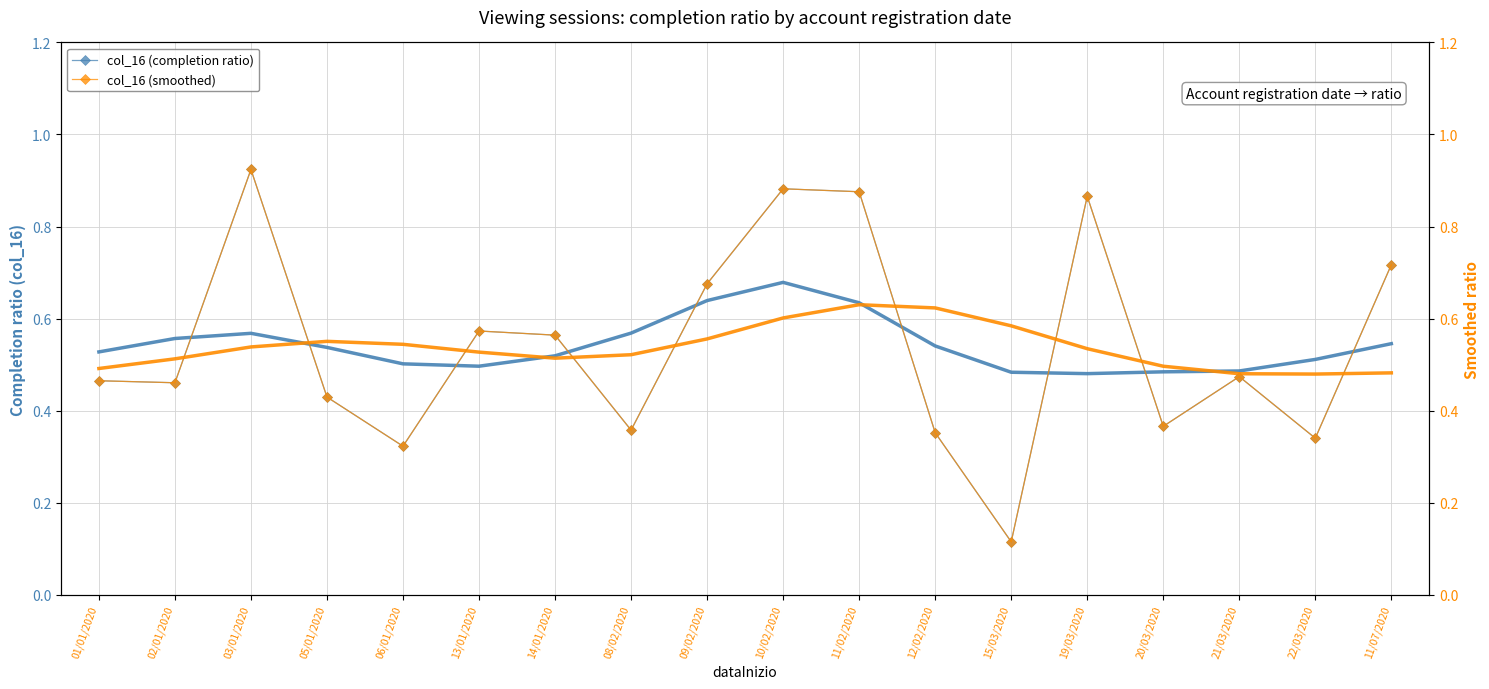

What position from the right is 15/03/2020?

6